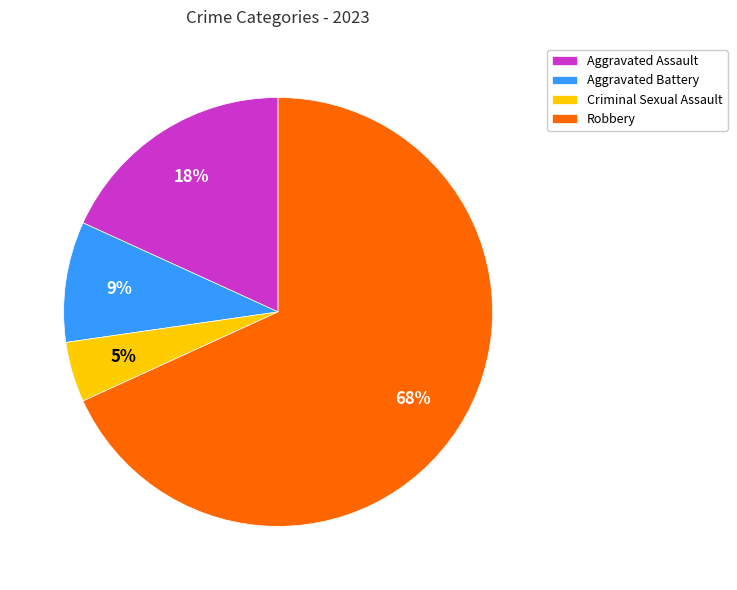

Between Robbery and Aggravated Assault, which is larger?

Robbery